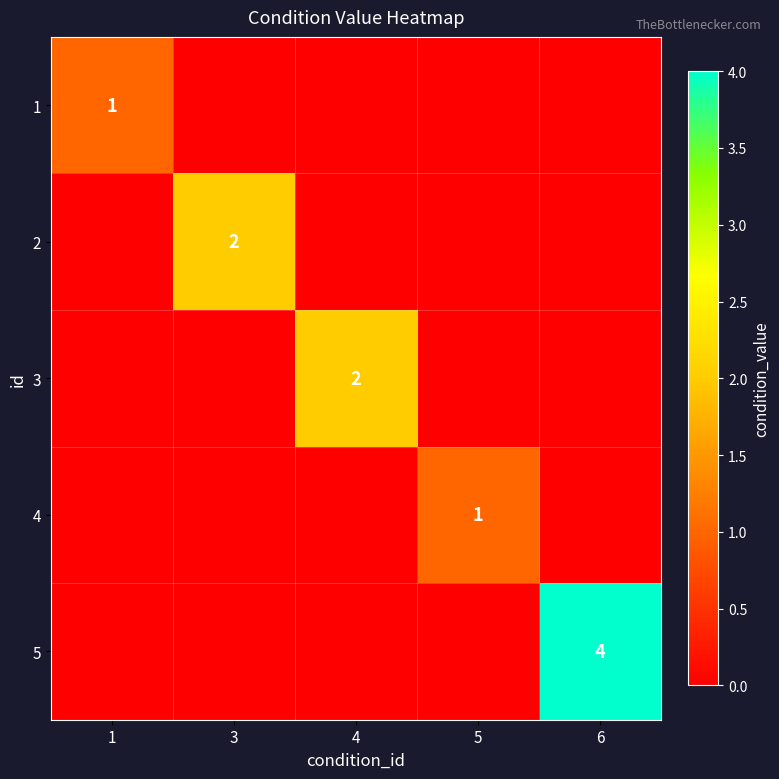

The value of 1 at 1 is 1. True or false?

True